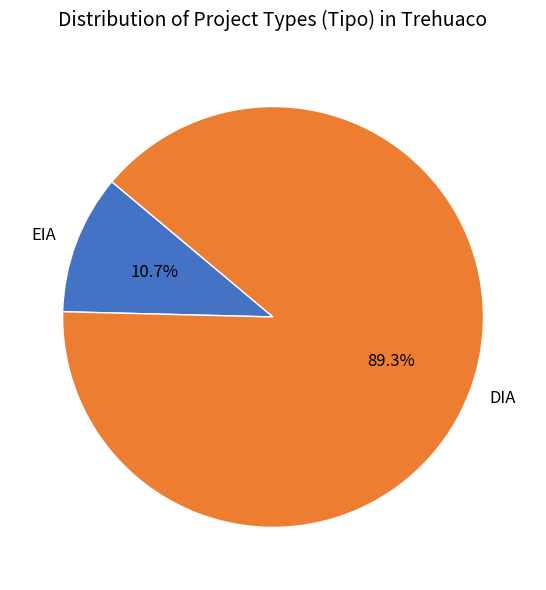

What is the total percentage of DIA and EIA?

100.0%